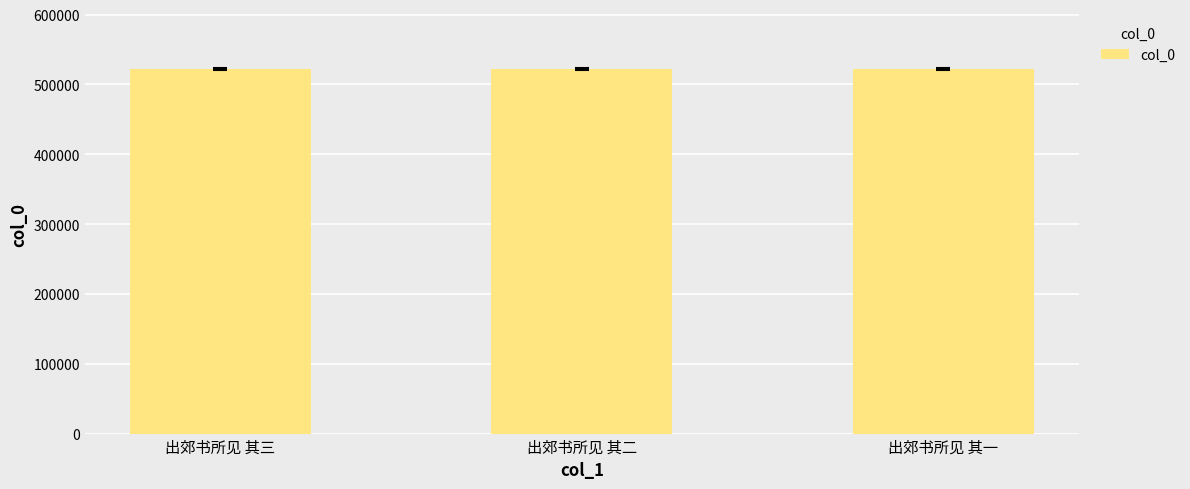

How many distinct data groups are displayed?

1